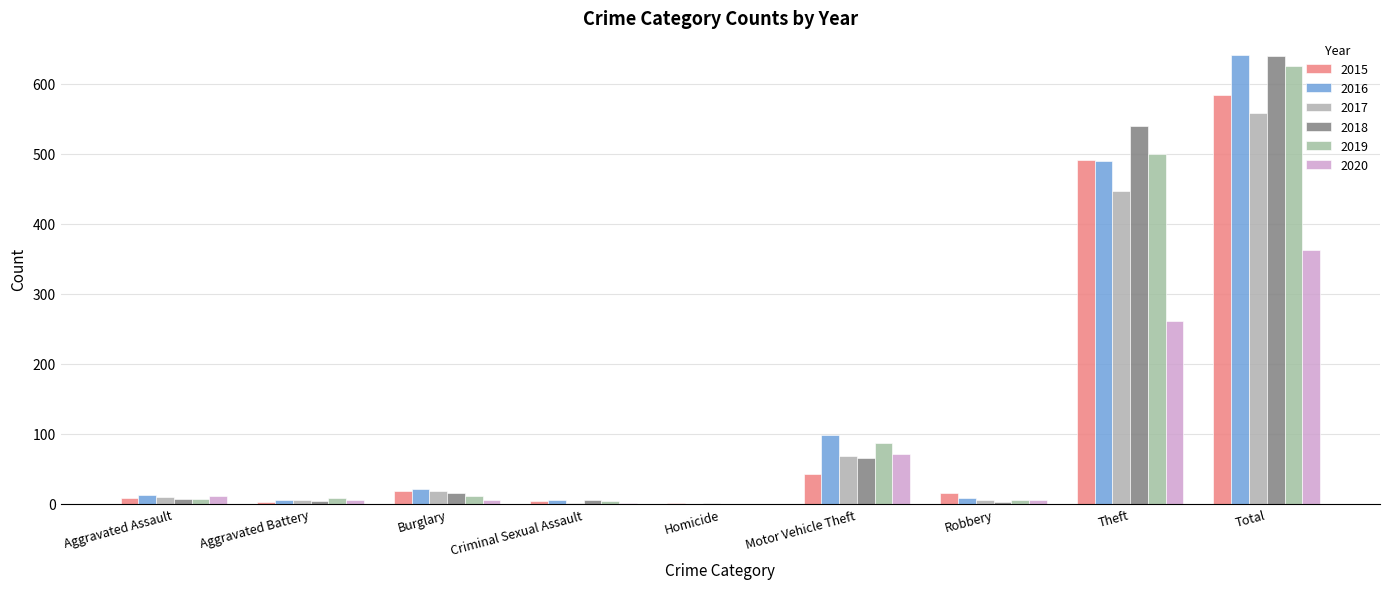

Which series has the largest range (max minus min)?

2016